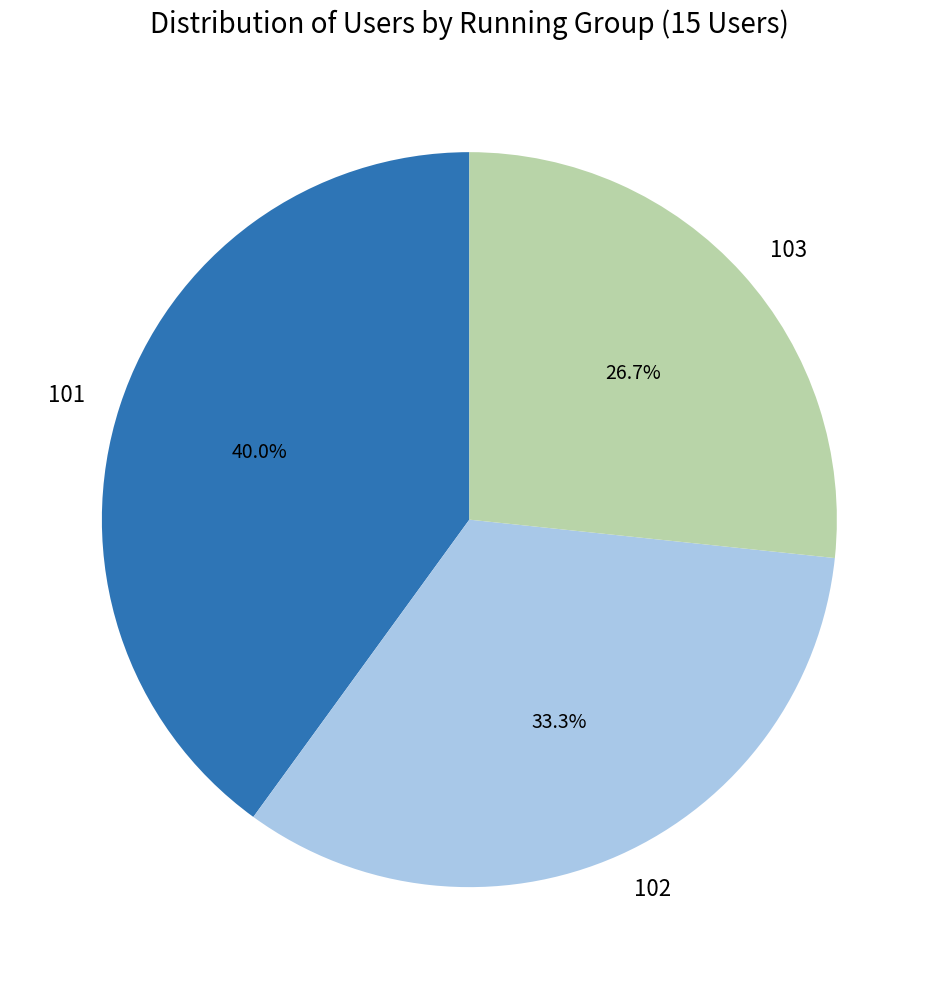

Which category has the biggest portion of the pie?

101